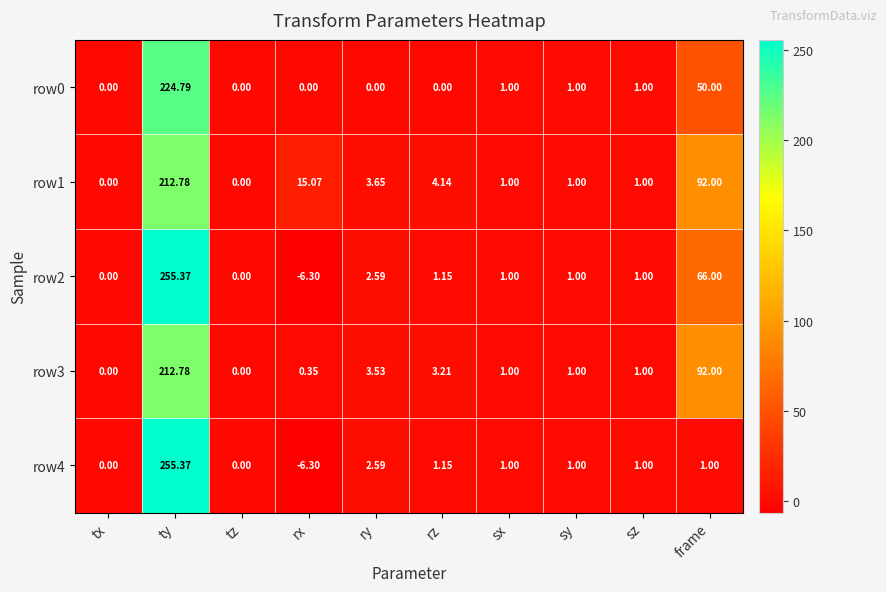

At which category is the sum across all series the highest?

ty